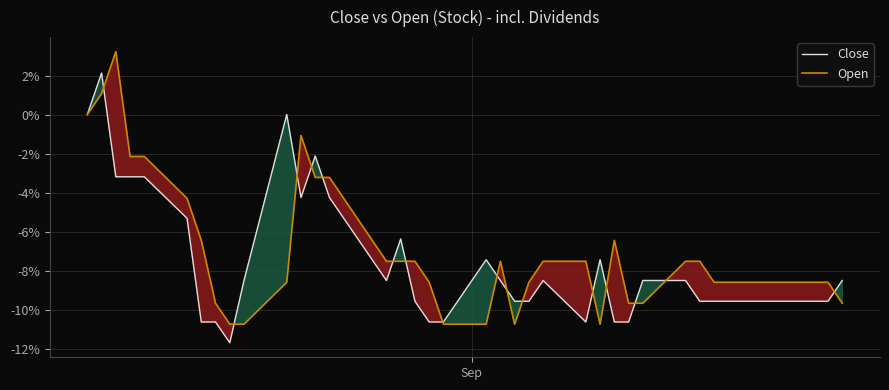

How many positive values does the Open series have?

2